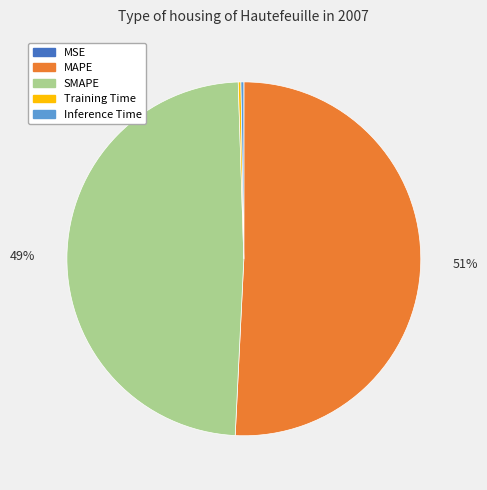

Is it true that SMAPE is 57% of the pie?

False